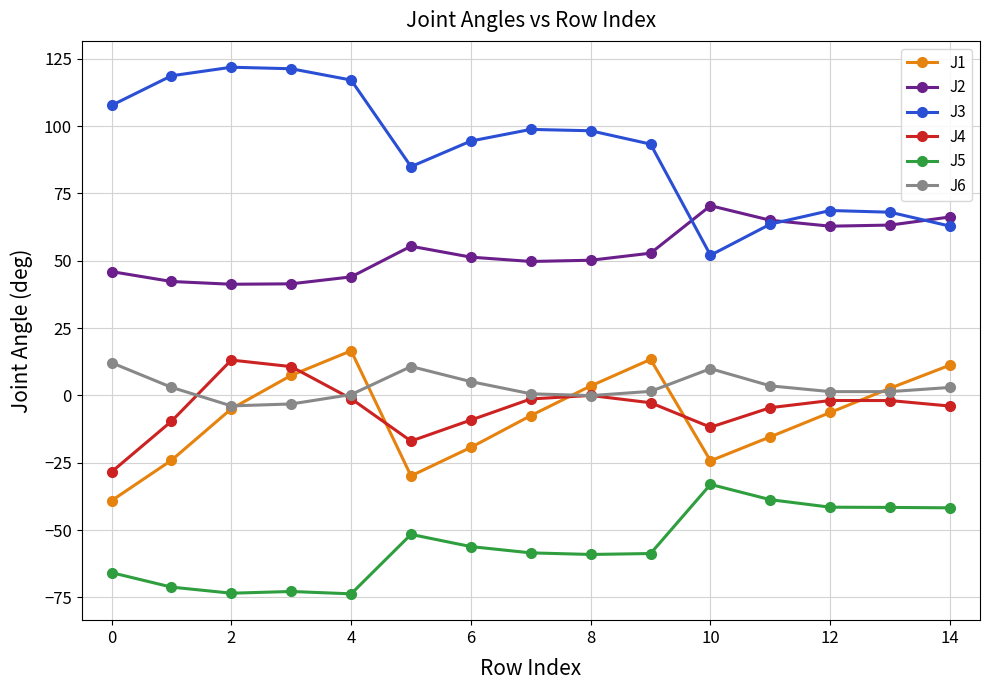

What is the value of the J1 point at the 3rd from the left?

-5.0